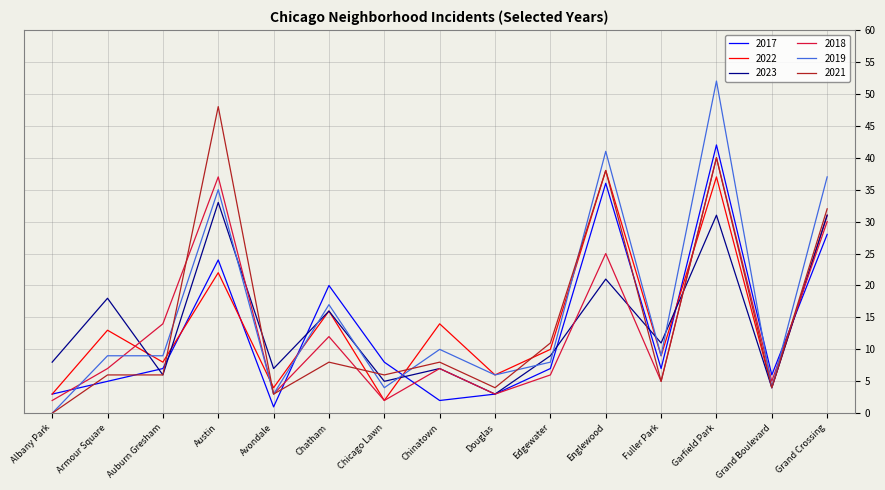

Is it true that 2023 equals 7 at Avondale?

True